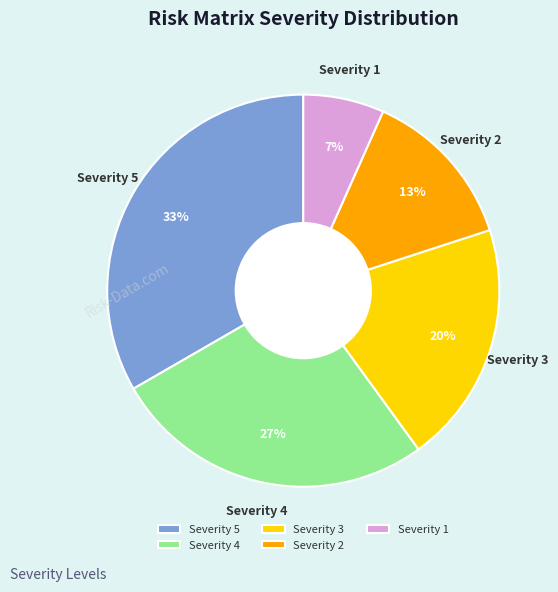

To the nearest percent, what is the average slice percentage?

20%